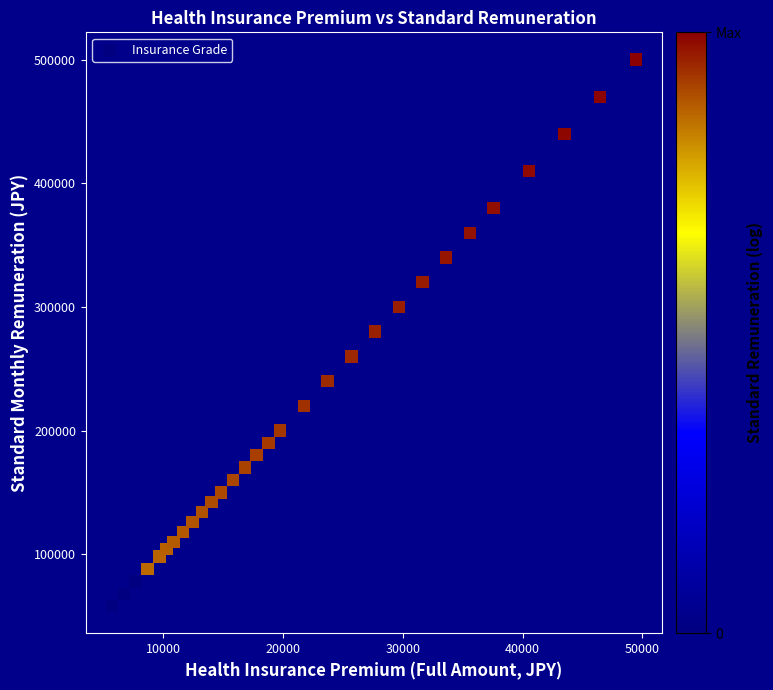

What is the range of Y values (max minus min)?

442000